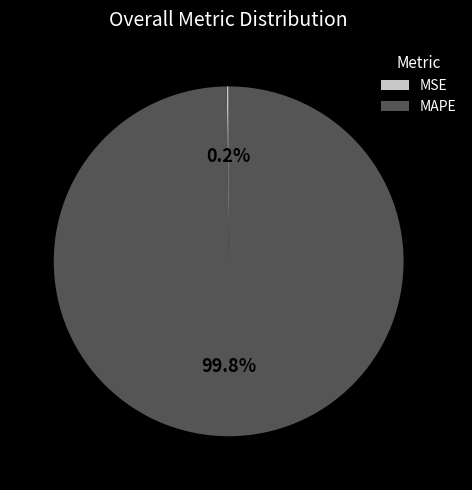

True or false: MAPE accounts for 100% of the total.

True